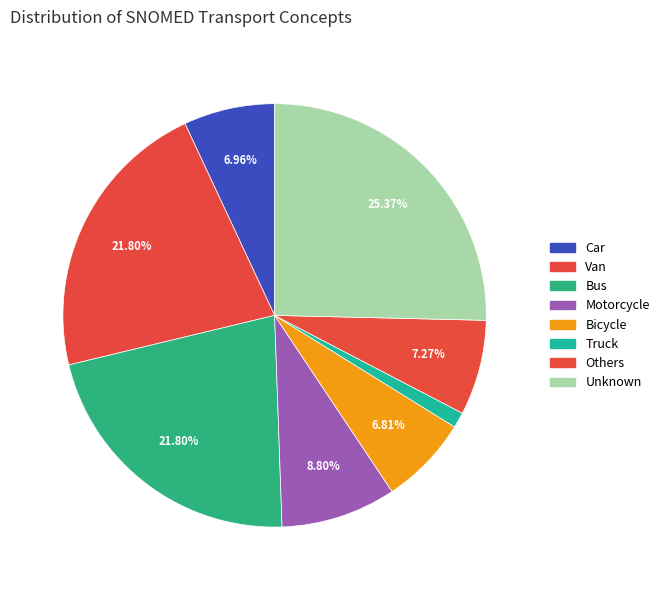

How many segments does this pie chart have?

8